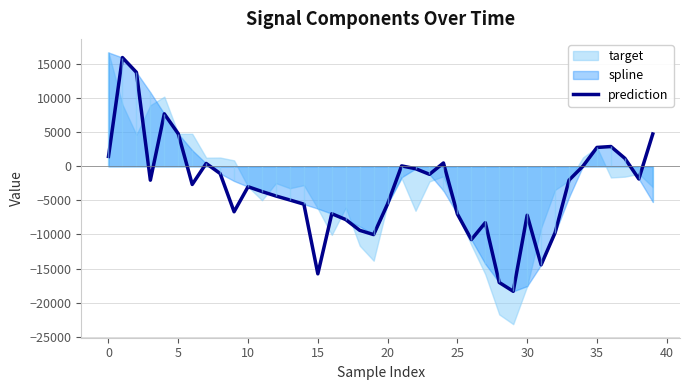

What is the highest value of the prediction series?

15968.4